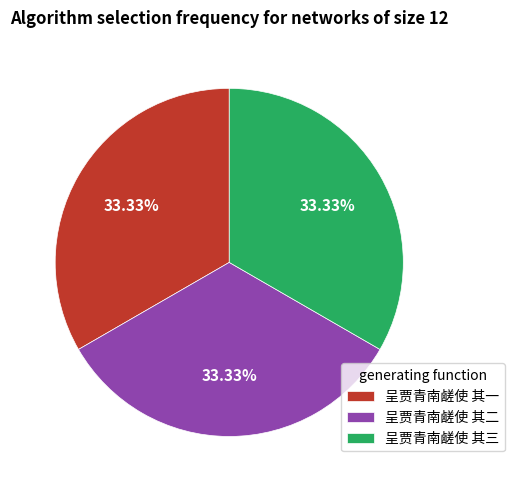

Is there any slice that represents more than half of the pie?

No